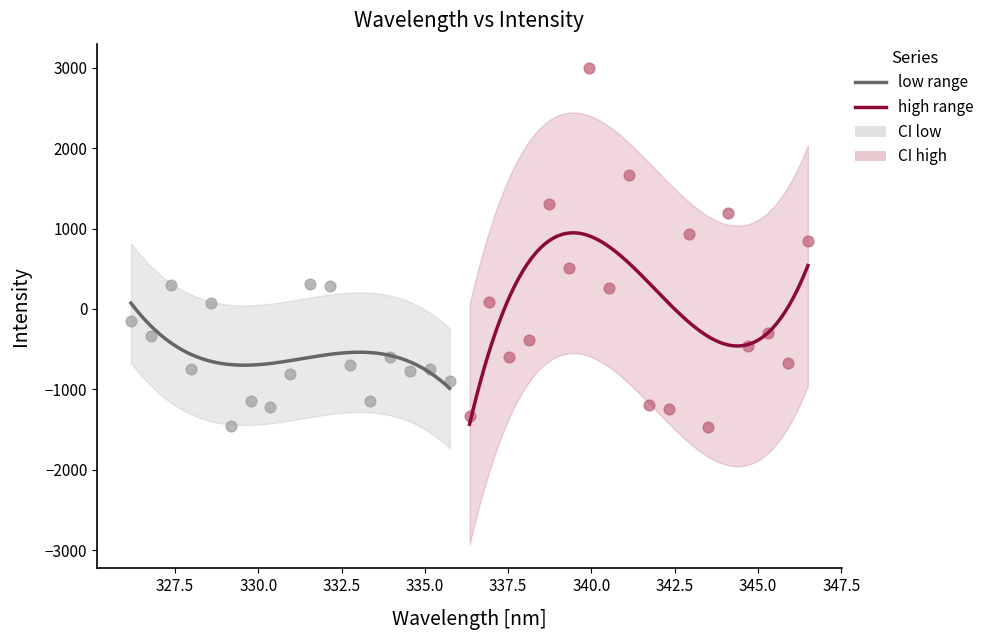

Which series has the largest Y range (max minus min)?

high range